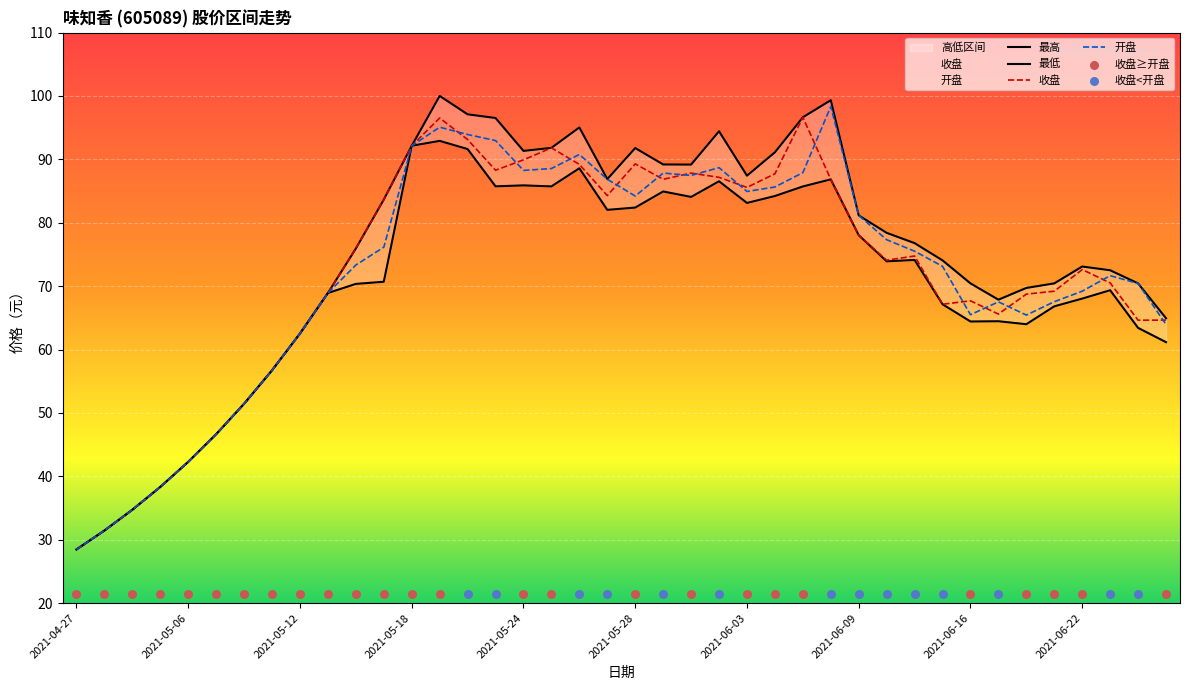

What are all the series names shown in the legend?

收盘, 最高, 最低, 开盘